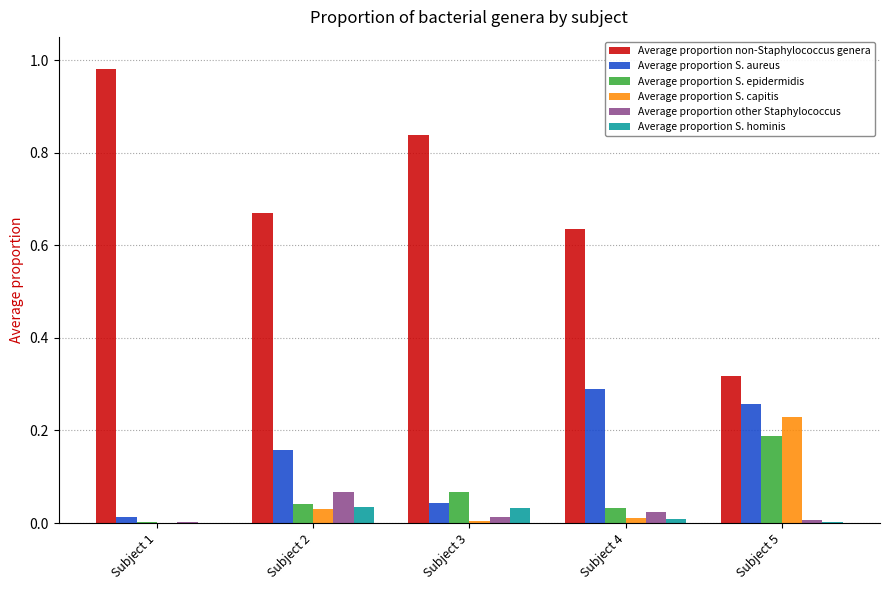

Which series changed the most between Subject 3 and Subject 5?

Average proportion non-Staphylococcus genera